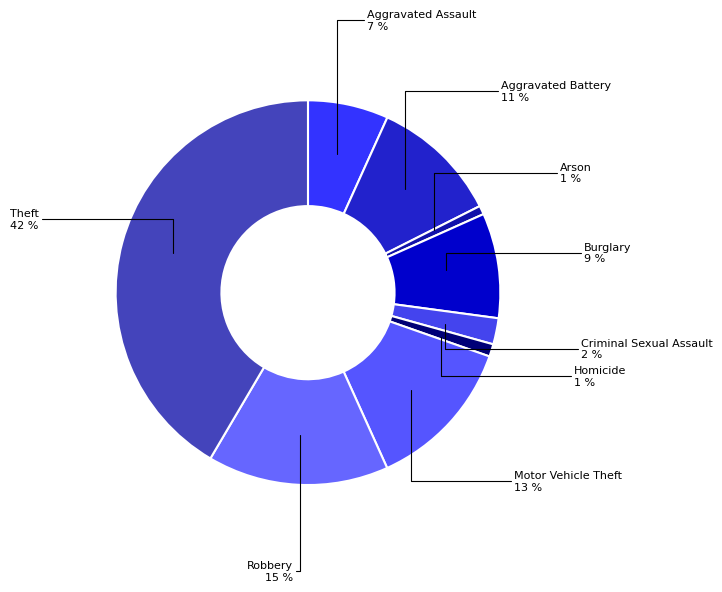

Is the sum of Homicide and Motor Vehicle Theft greater than half?

No